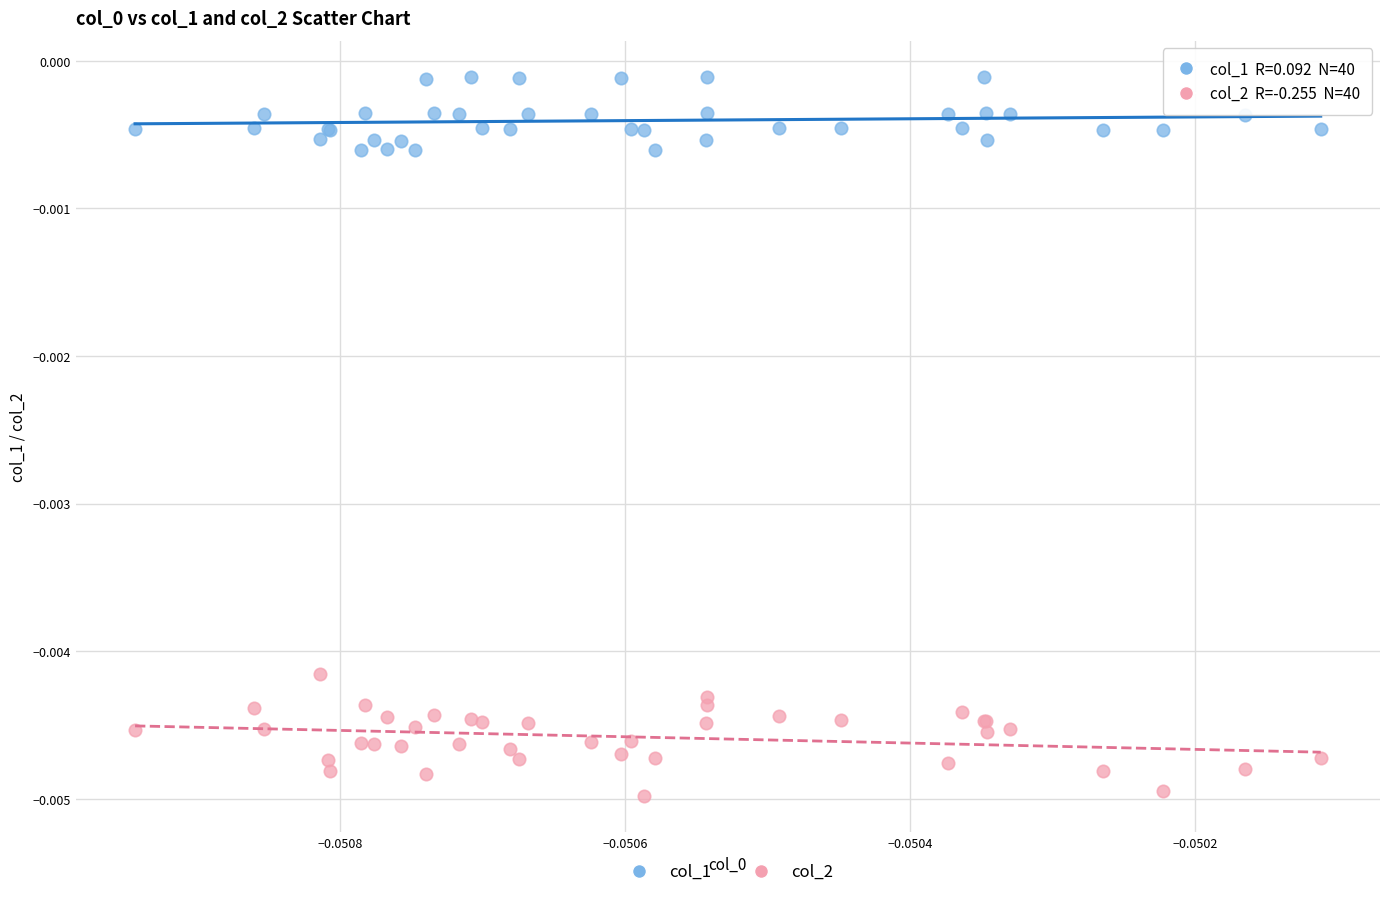

What are all the series names shown in the legend?

col_1, col_2